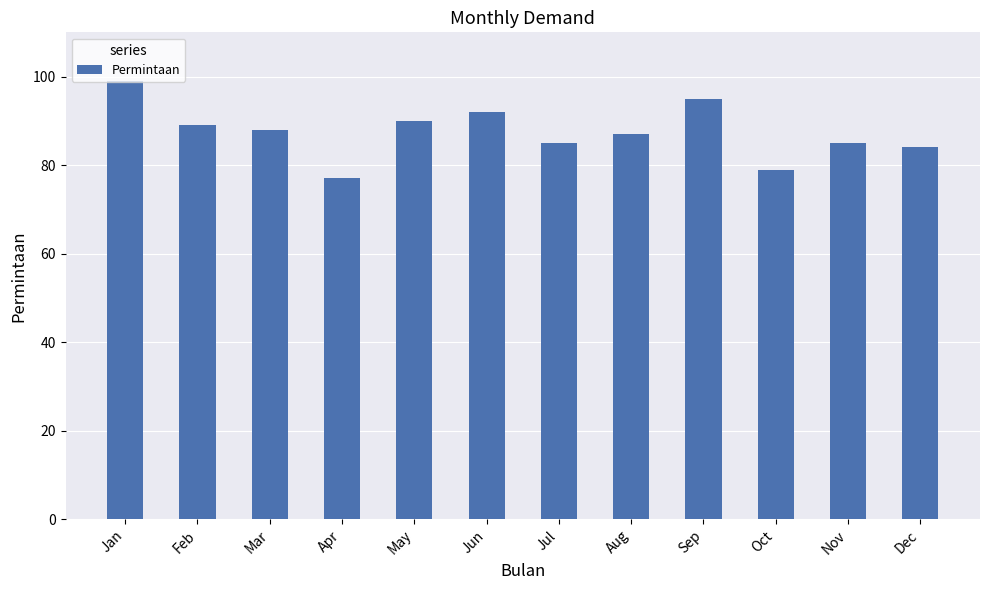

What is the sum of the values at Oct and Sep?

174